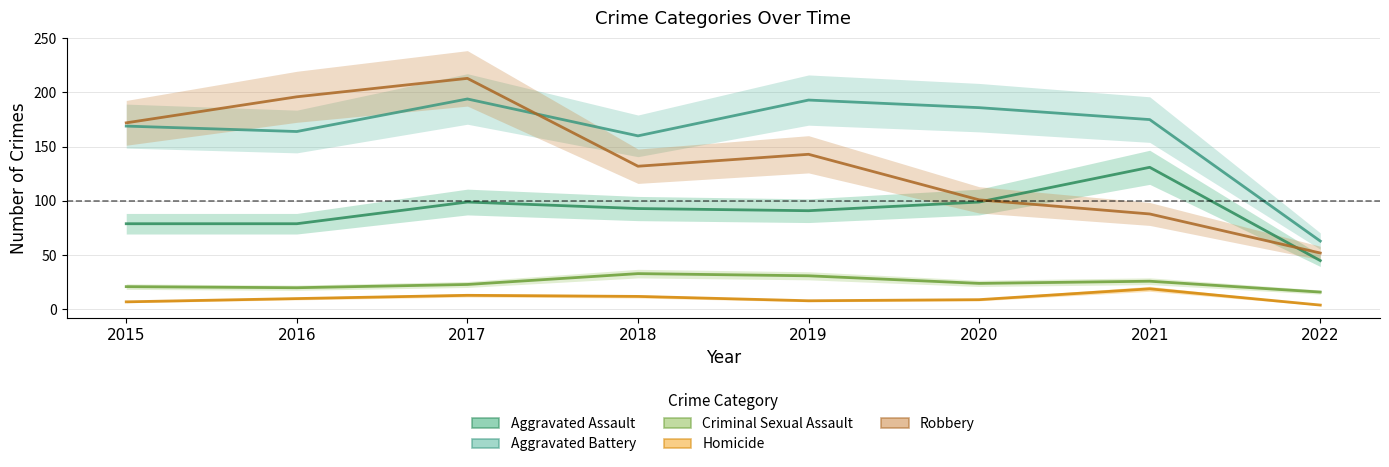

Reading right to left, transcribe all the data shown in this chart.

Aggravated Assault: 2022=45	2021=131	2020=99	2019=91	2018=93	2017=99	2016=79	2015=79
Aggravated Battery: 2022=63	2021=175	2020=186	2019=193	2018=160	2017=194	2016=164	2015=169
Criminal Sexual Assault: 2022=16	2021=26	2020=24	2019=31	2018=33	2017=23	2016=20	2015=21
Homicide: 2022=4	2021=19	2020=9	2019=8	2018=12	2017=13	2016=10	2015=7
Robbery: 2022=52	2021=88	2020=101	2019=143	2018=132	2017=213	2016=196	2015=172